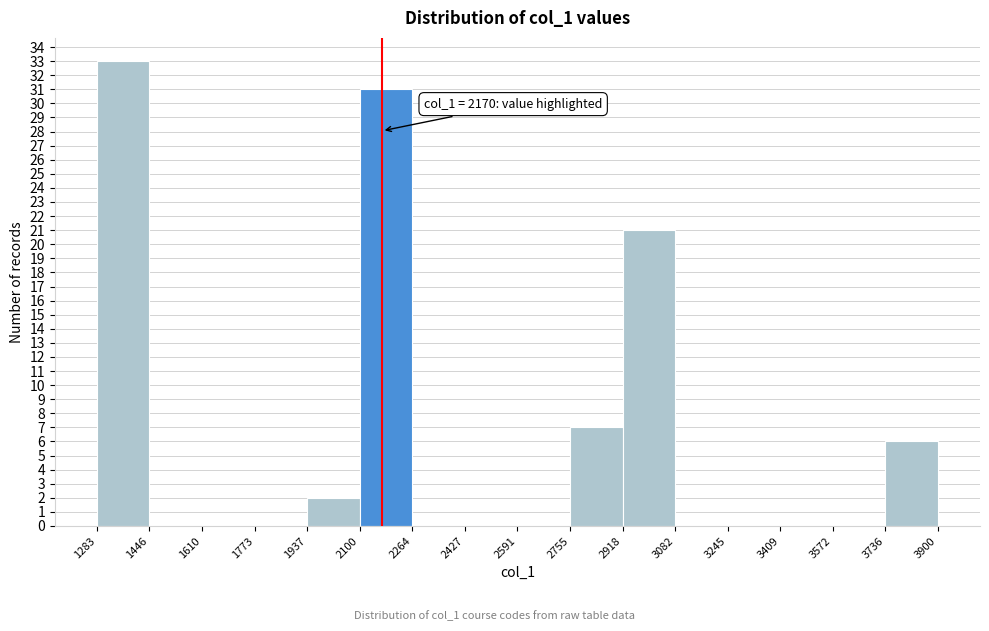

Over which range of the x-axis is the bar tallest?

1283 to 1446